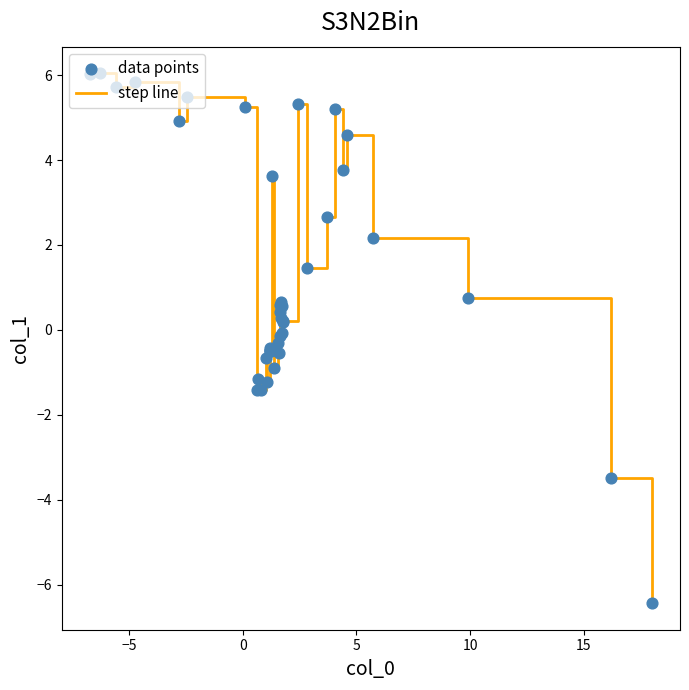

What is the maximum value shown in the chart?

6.0